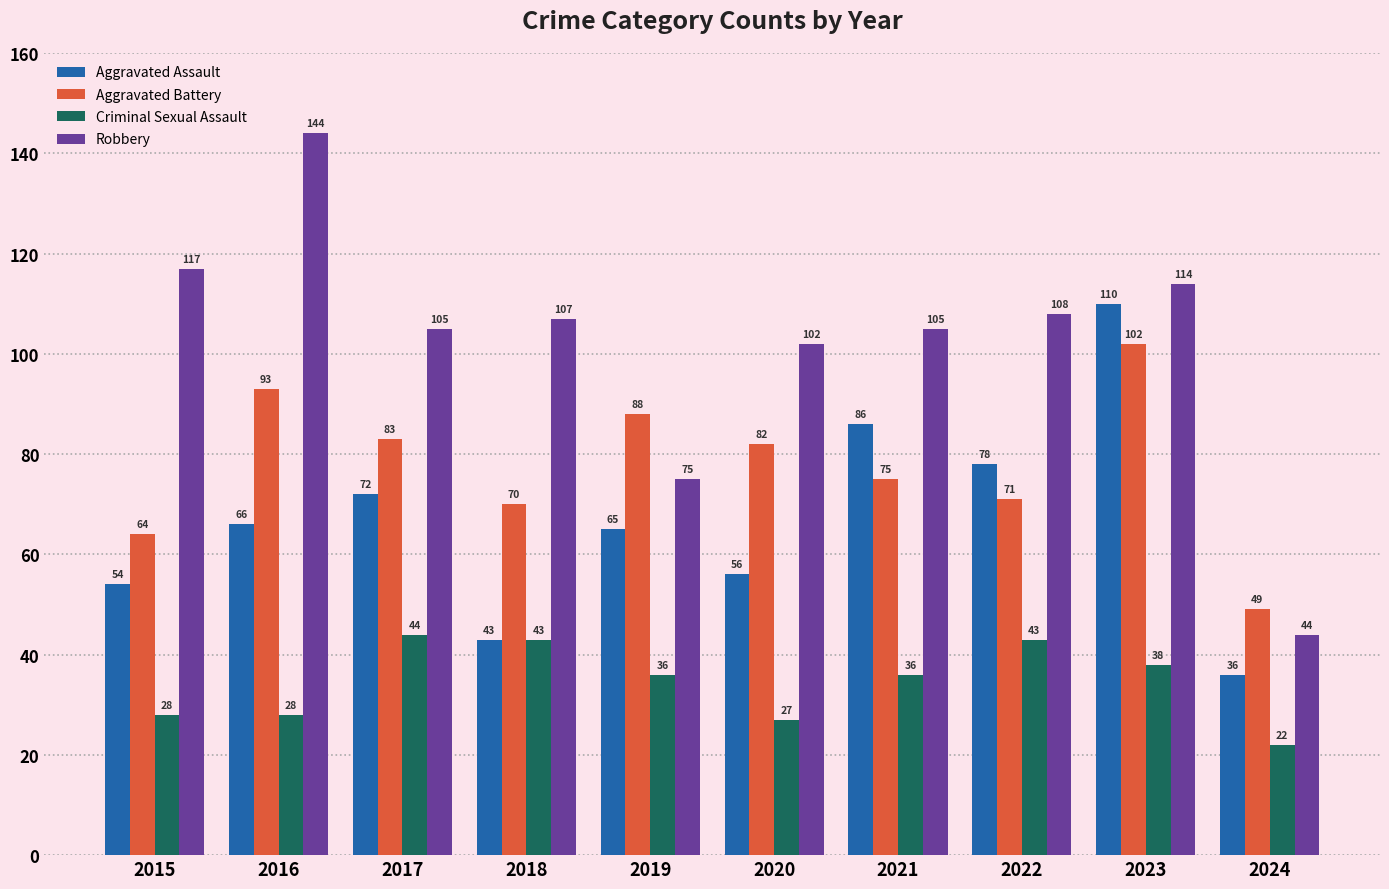

The value of Robbery at 2024 is 44. True or false?

True